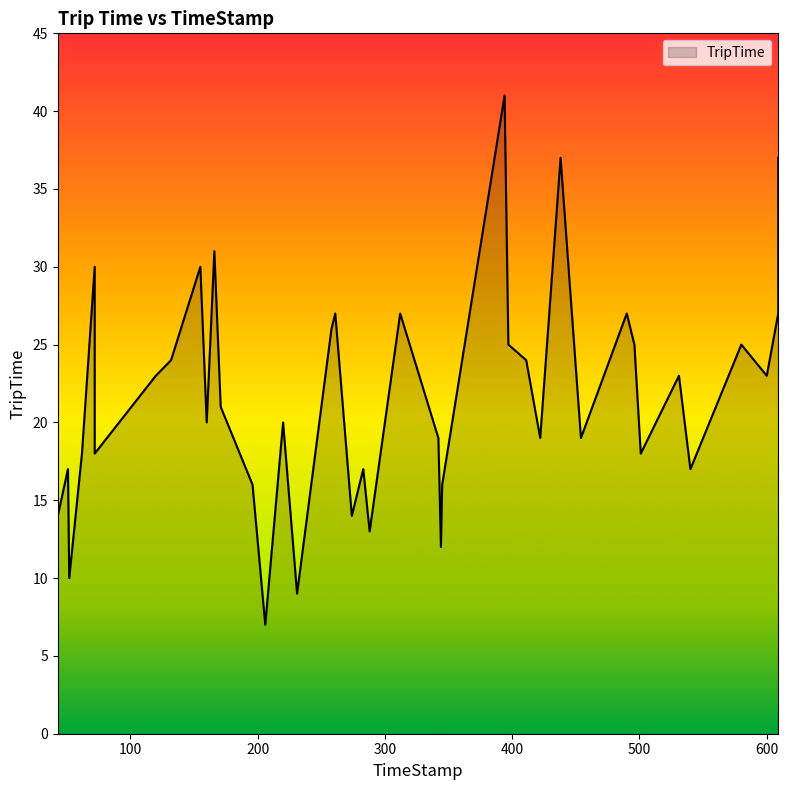

Reading left to right, what are all the values shown in this chart?

14	17	10	18	30	18	23	24	30	20	31	21	16	7	20	9	26	27	14	17	13	27	19	12	16	41	25	24	19	37	19	27	25	18	23	17	25	23	27	37